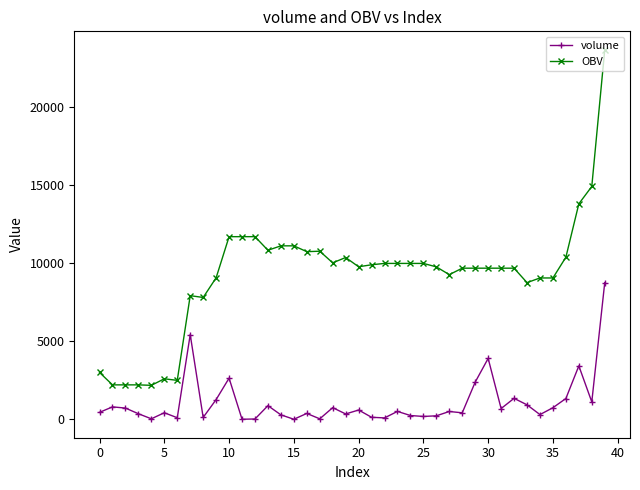

True or false: OBV and volume intersect in this chart.

False